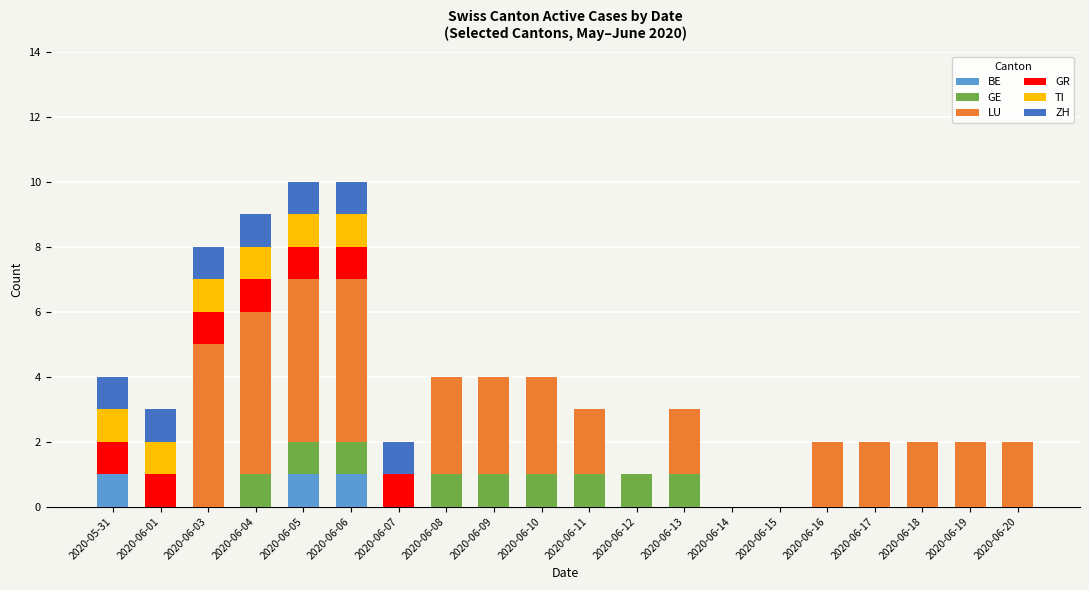

How many data points does each series have?

20